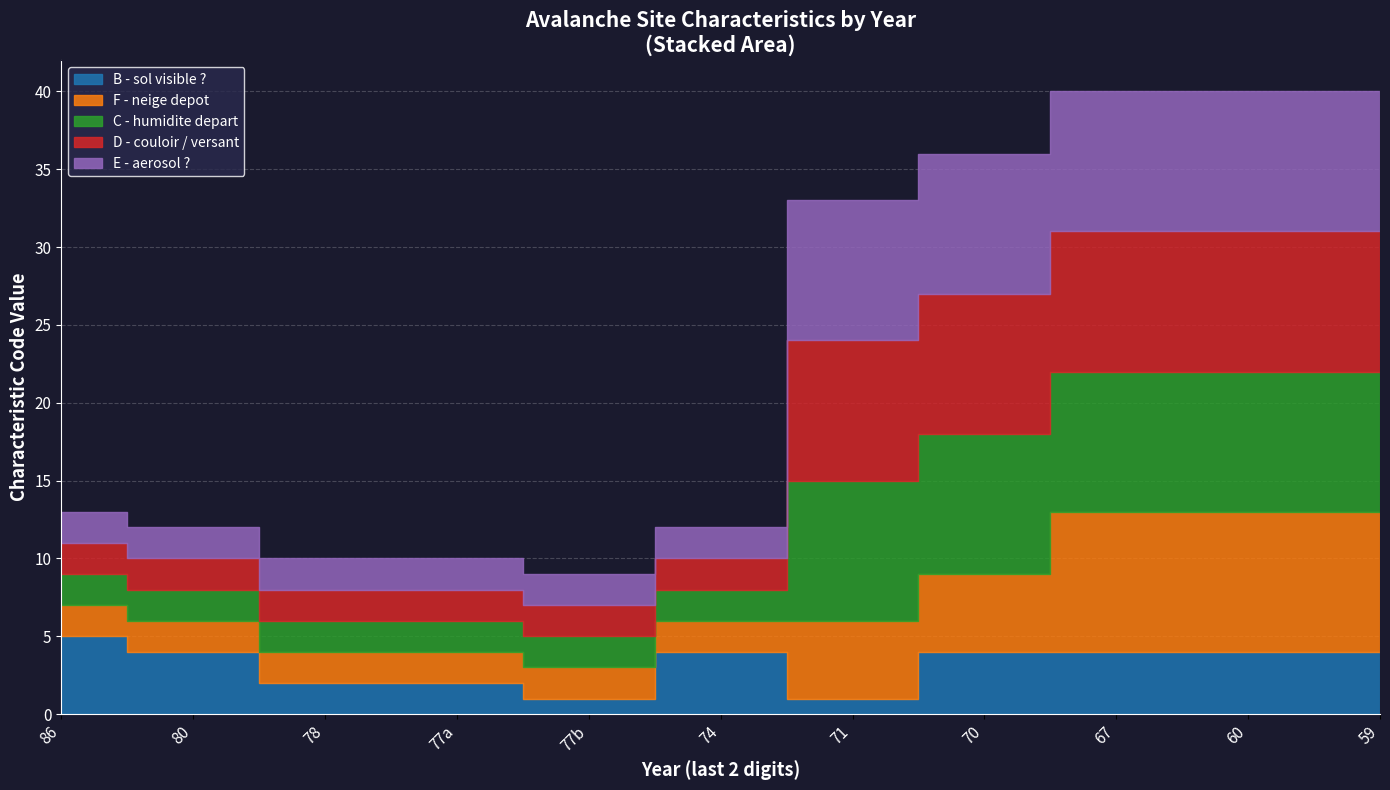

What is the minimum value shown in the chart?

1